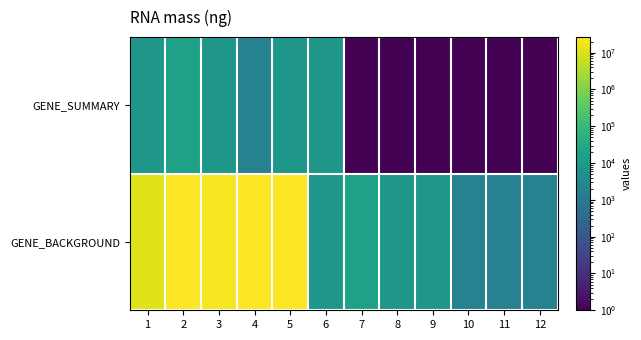

What is the spread (max minus min) of values at 7?

17963